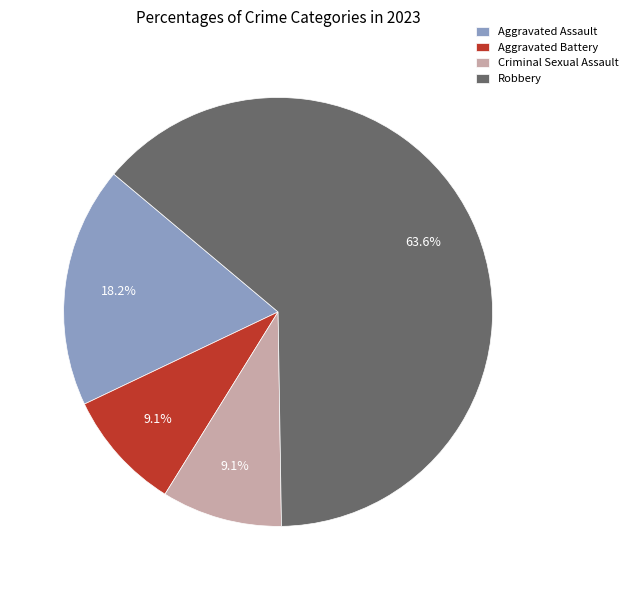

Which slice is the largest?

Robbery